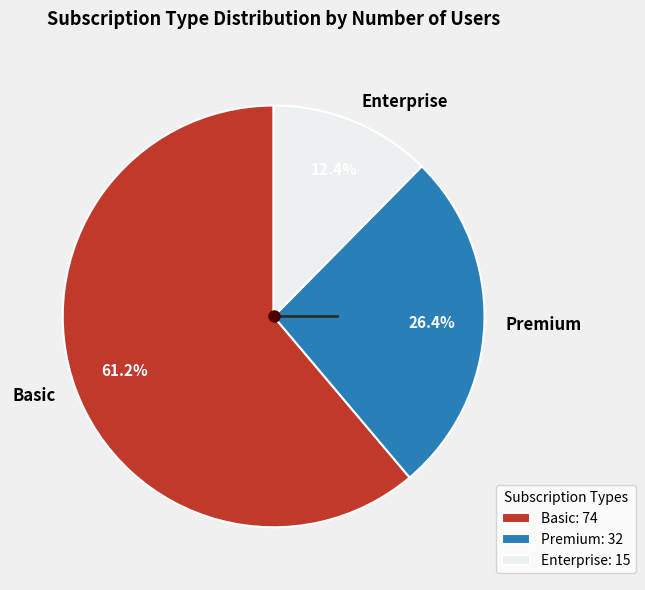

Between Enterprise and Premium, which is larger?

Premium